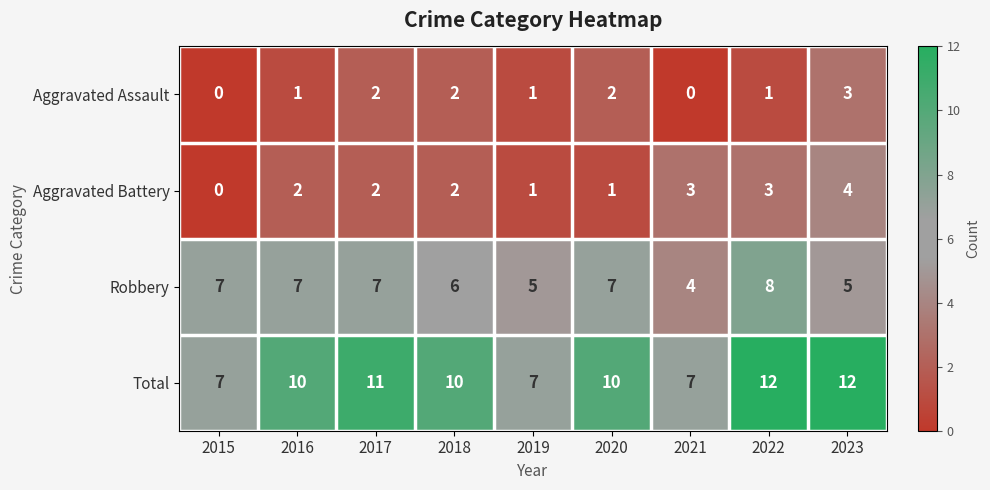

Which series has the largest total across all categories?

Total